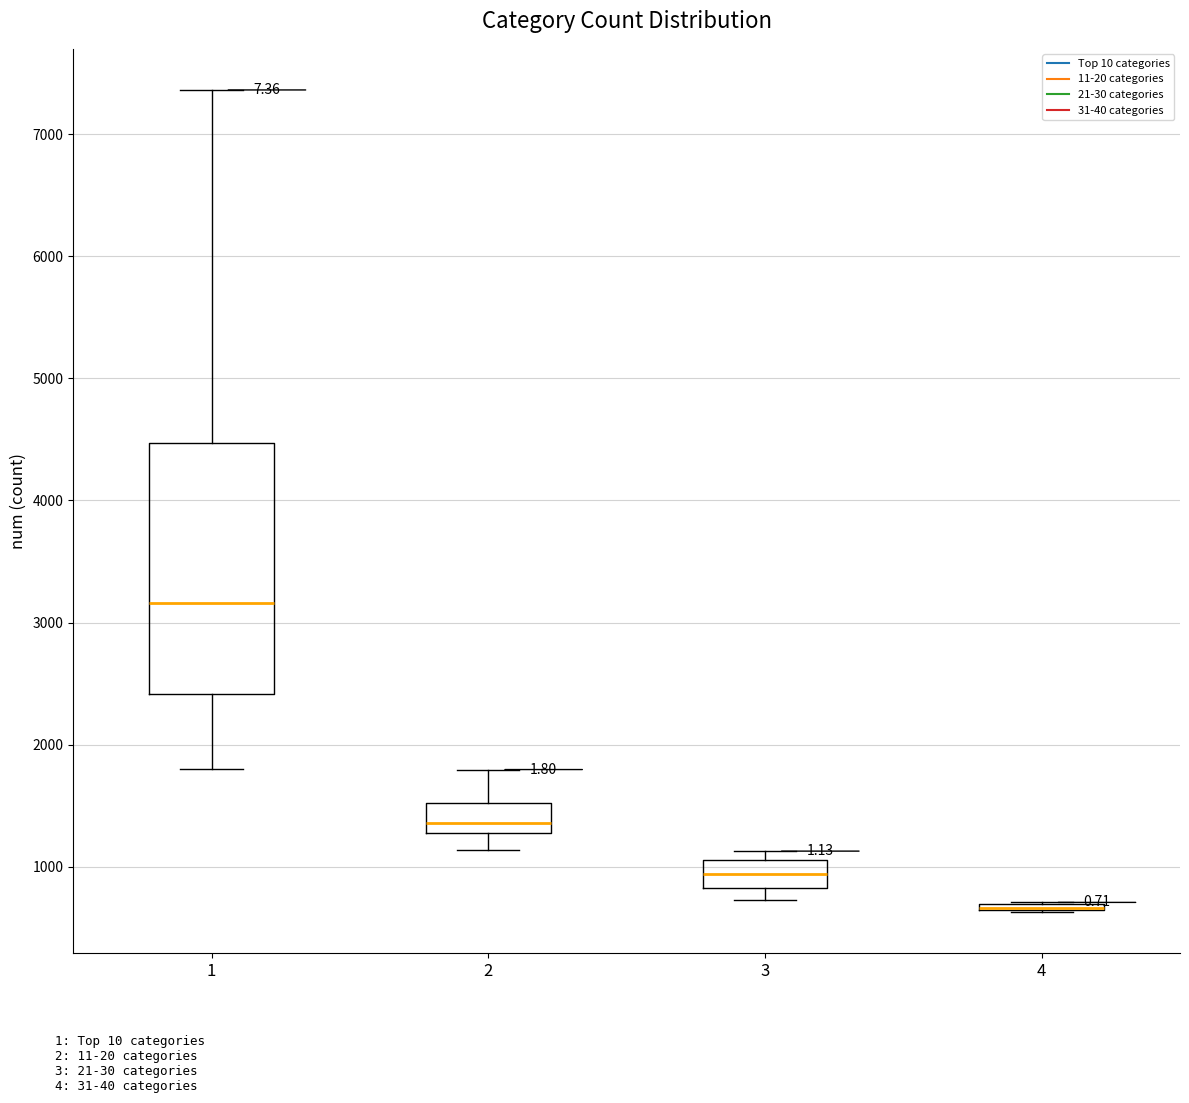

Where is the lower edge of the box at x = 4 on the y-axis? The values are not printed on the chart, so give them approximately, as read against the axis.

600